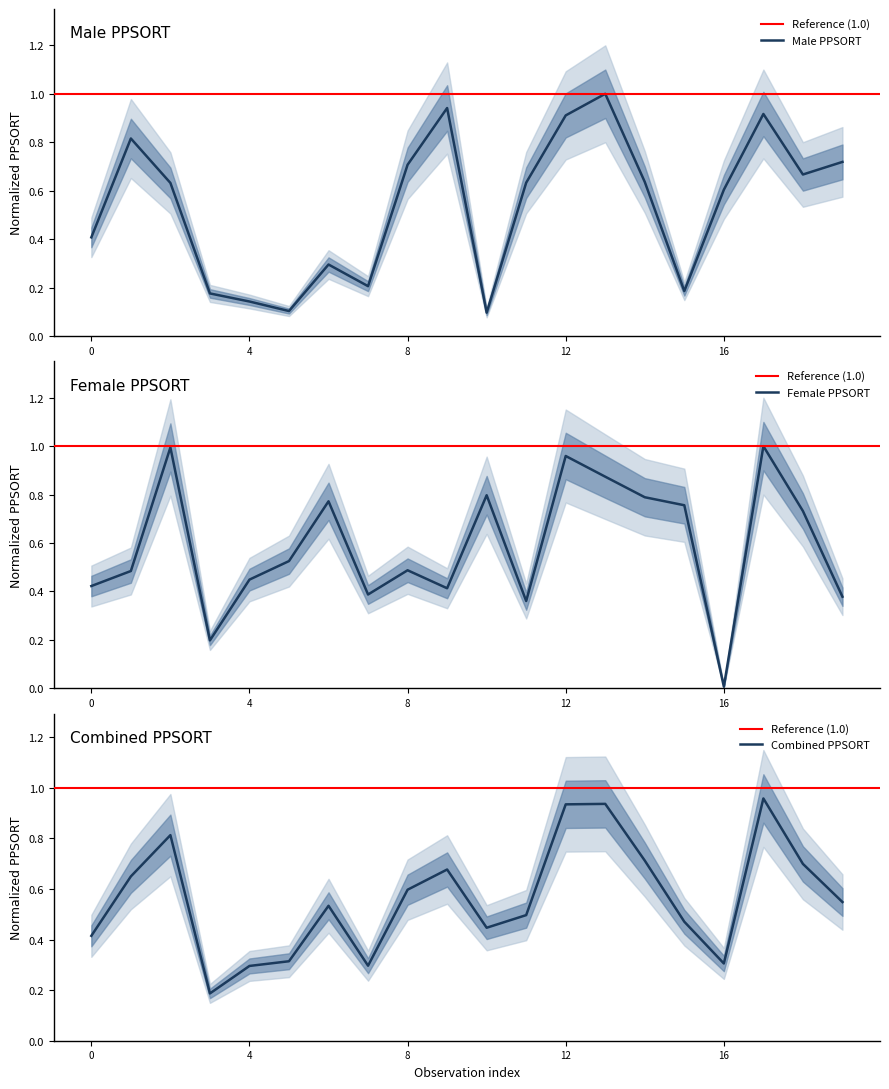

How many interior local valleys does the Female series have?

5